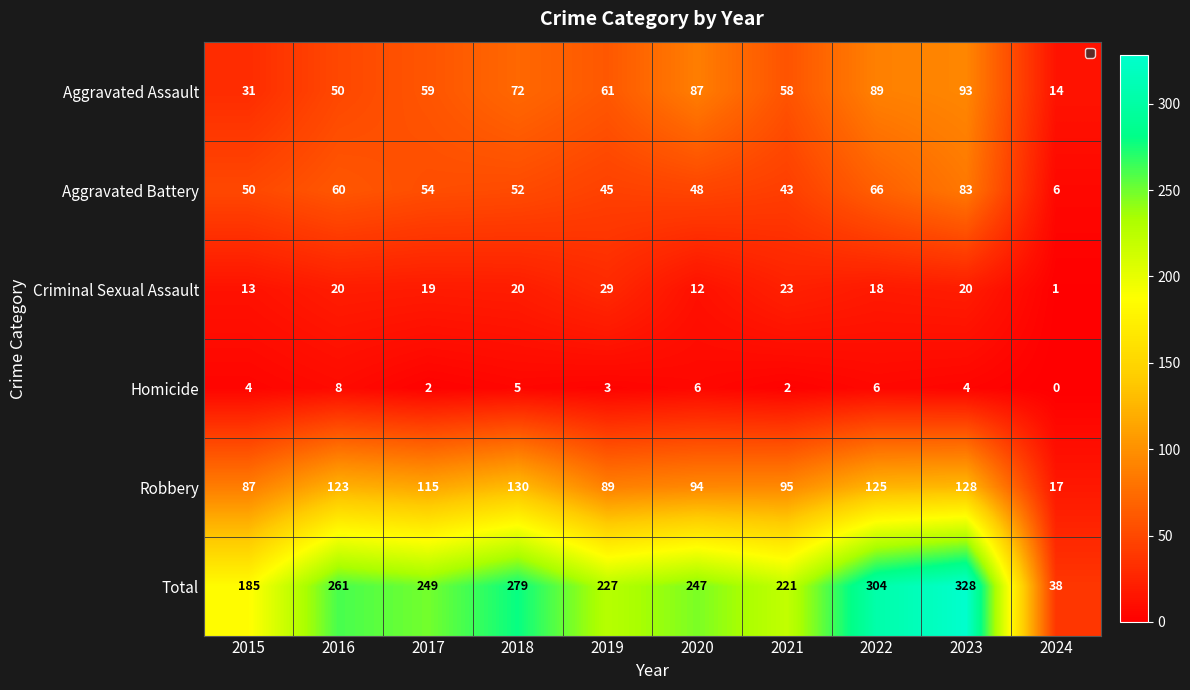

Which series changed the most between 2019 and 2022?

Total